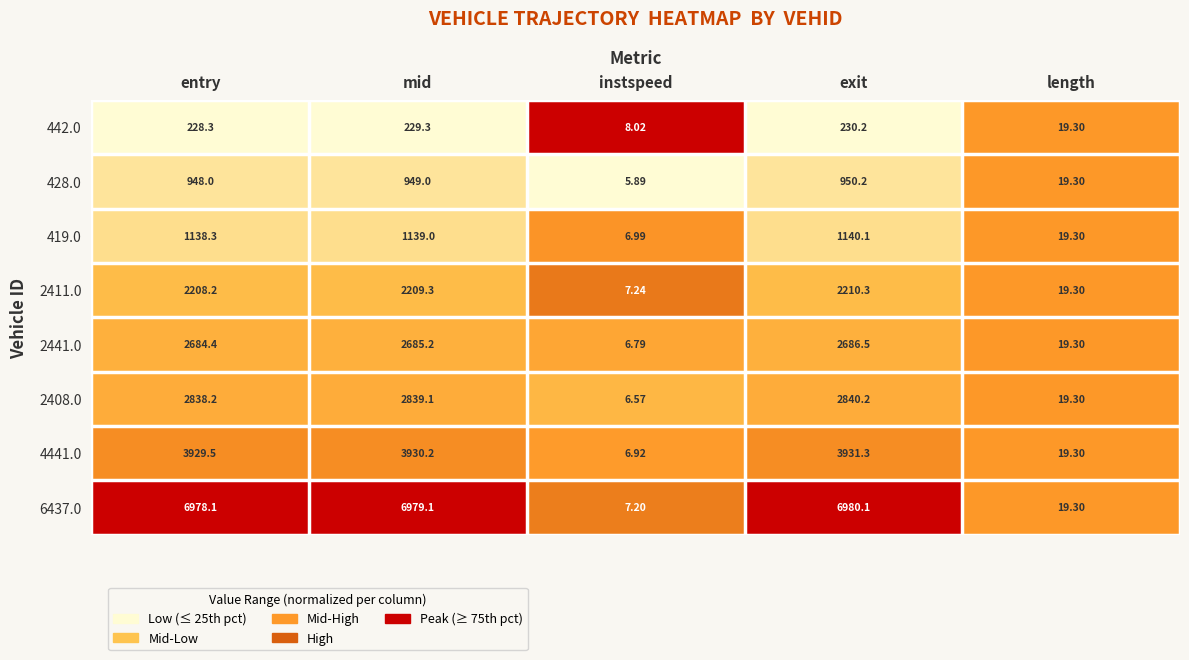

Which label corresponds to the smallest value in the chart?

instspeed